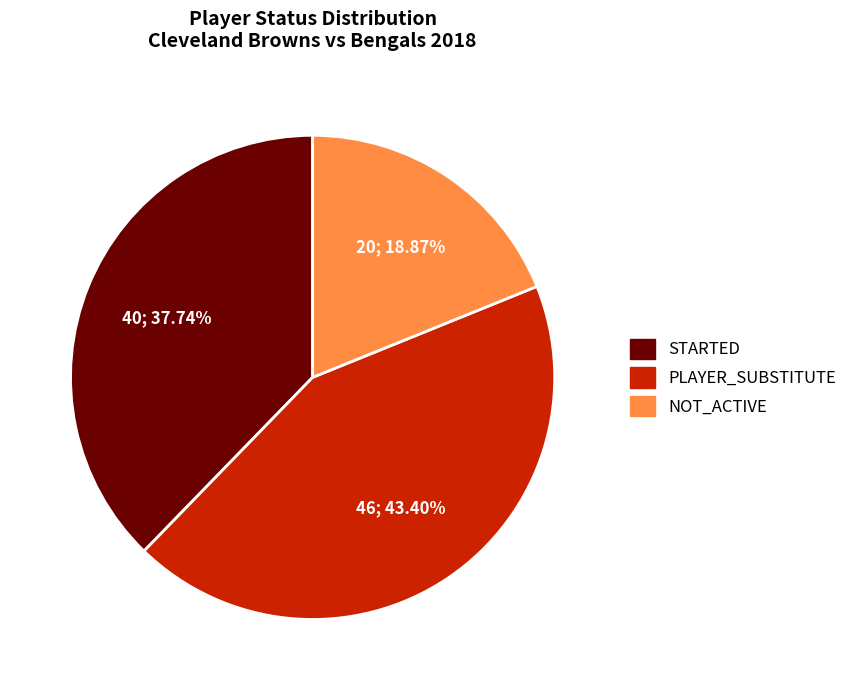

How many slices are in this pie chart?

3